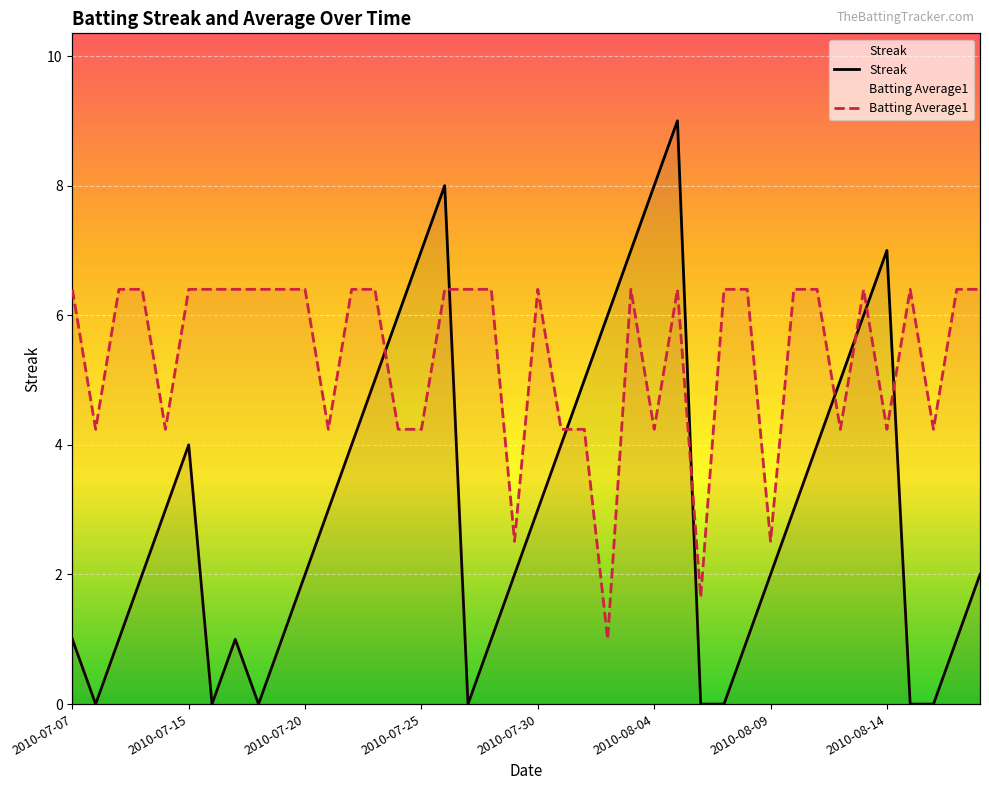

What is the greatest value displayed?

9.0